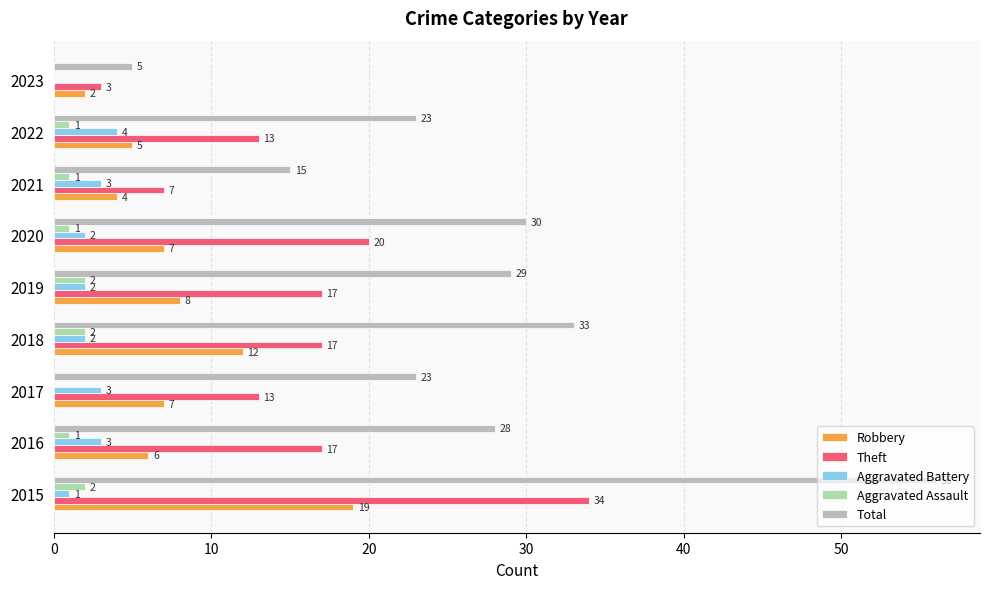

Which series has the largest total across all categories?

Total